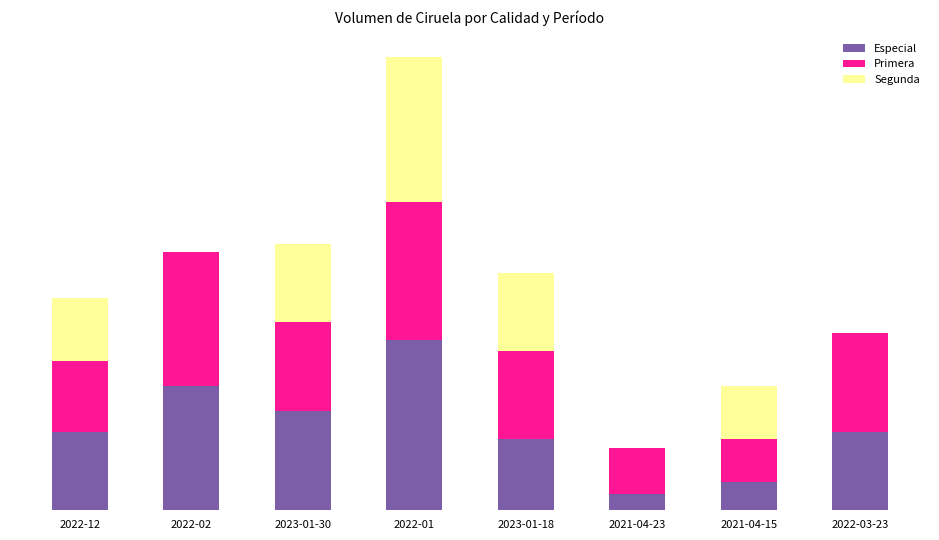

What are all the series names shown in the legend?

Especial, Primera, Segunda